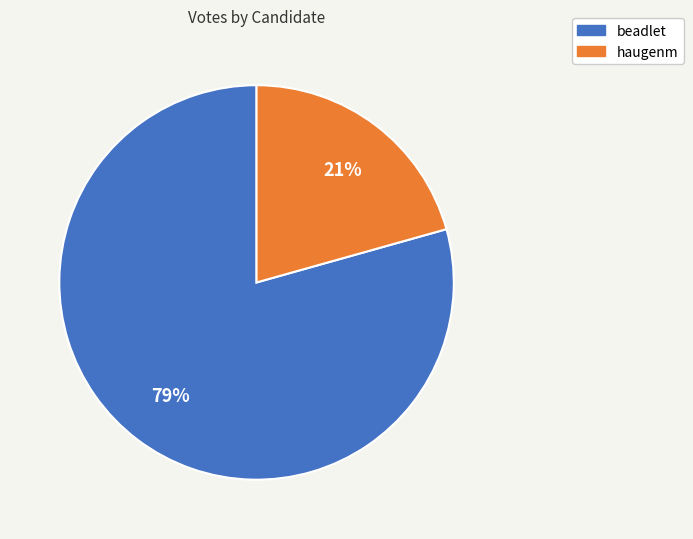

Rank the categories by value from highest to lowest.

beadlet, haugenm